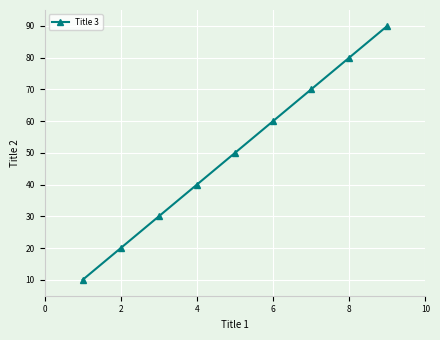

What is the difference between the maximum and minimum values?

80